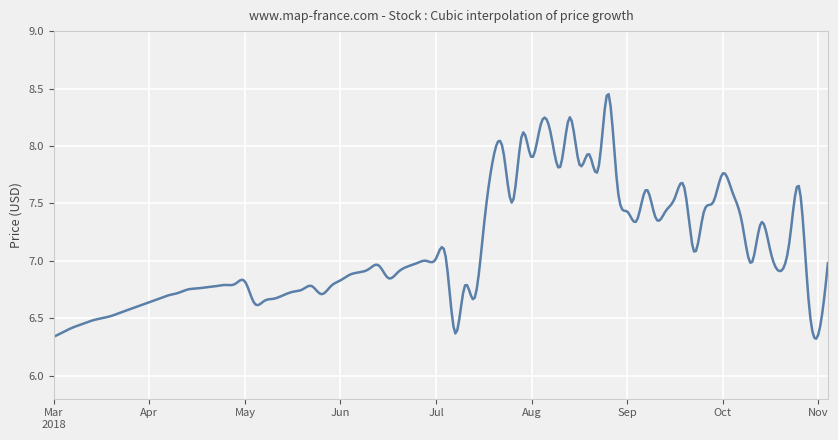

What is the difference between the maximum and minimum values?

2.1